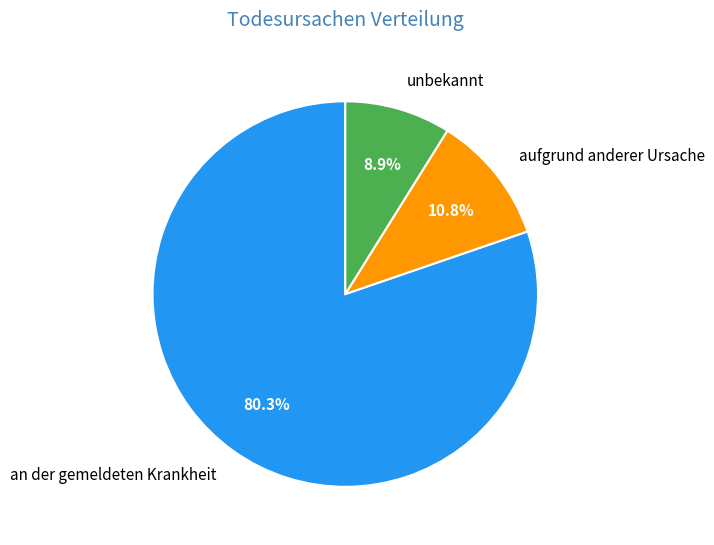

To the nearest percent, what is the combined percentage of an der gemeldeten Krankheit and aufgrund anderer Ursache?

91%